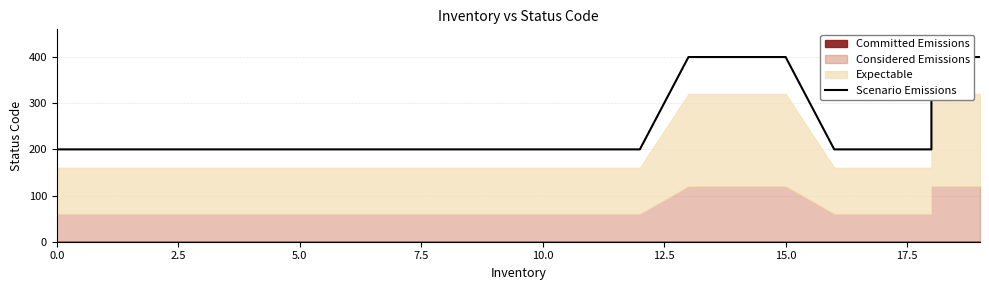

Approximately how many times larger is the value at 7.5 compared to 2.5?

1.0